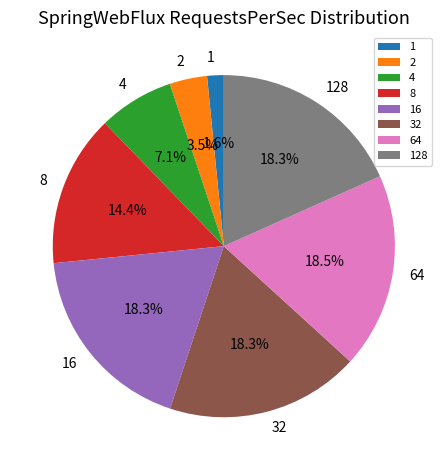

Which has a higher value, 32 or 4?

32